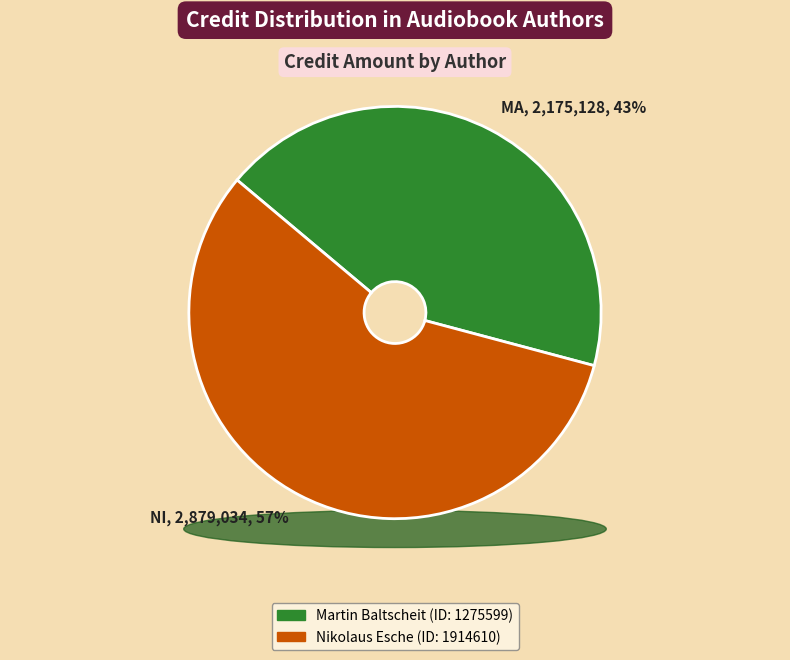

Which category has the biggest portion of the pie?

Nikolaus Esche